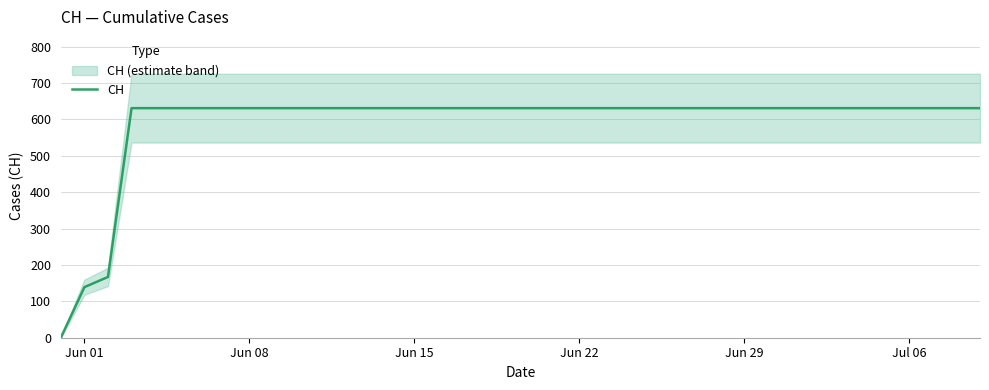

True or false: CH has a value of 925 at Jun 29.

False